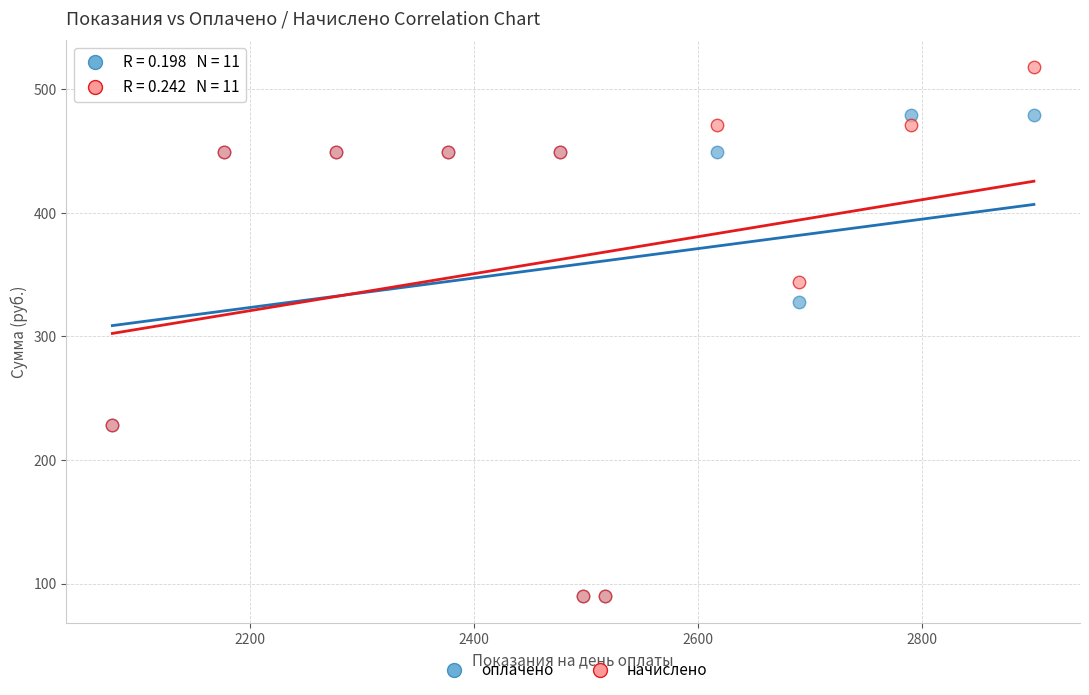

In the оплачено series, what Y value is closest to 284?

327.8